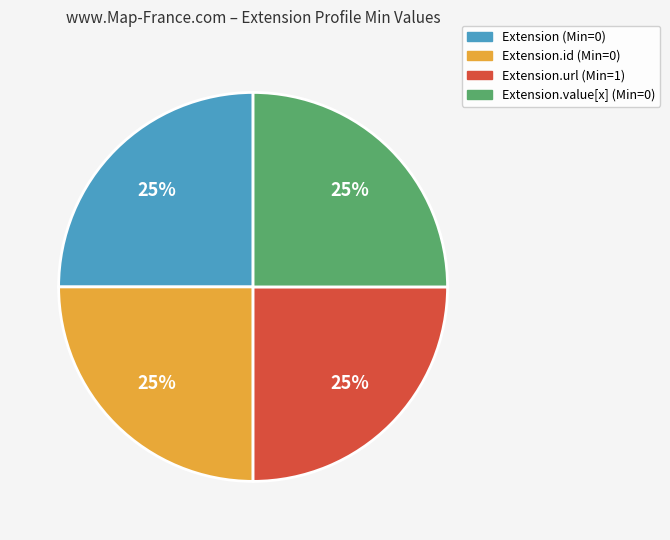

To the nearest percent, what is the average slice percentage?

25%